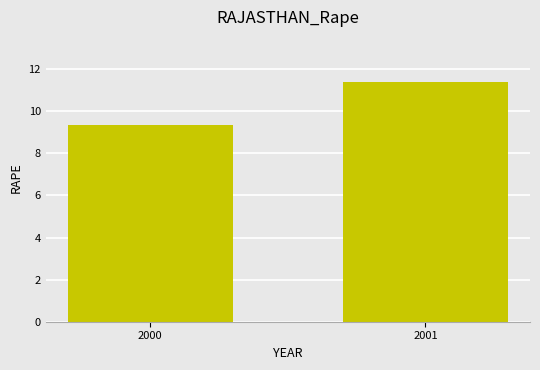

What is the average value?

10.4